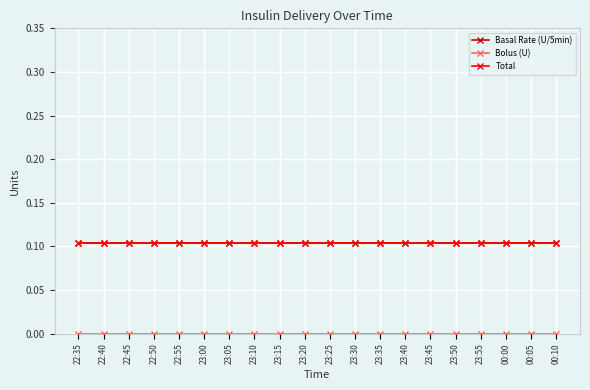

Which has a higher value, 23:30 or 23:00?

23:30